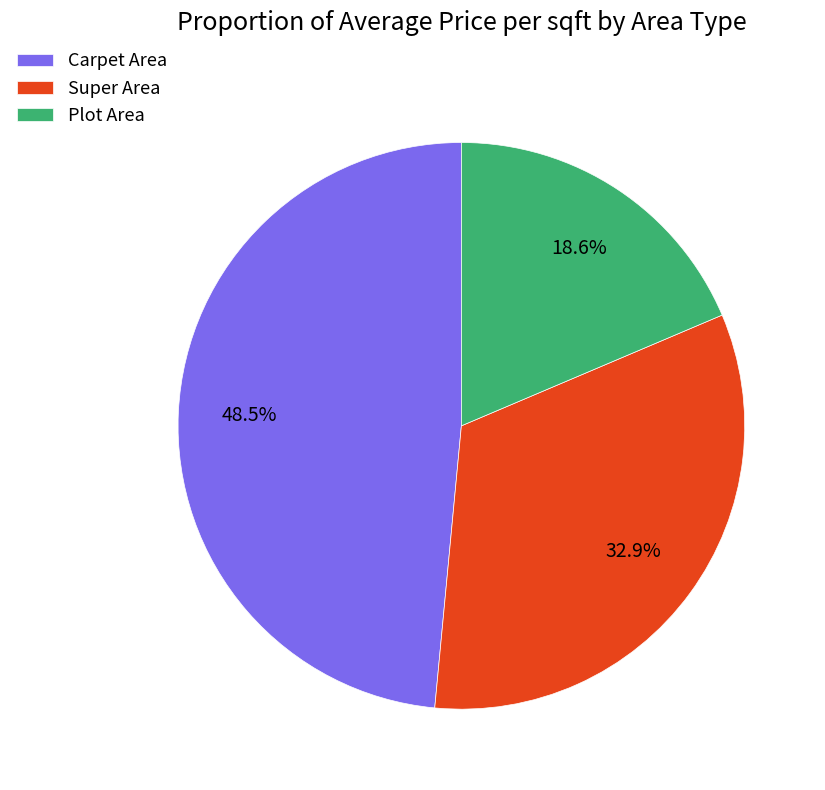

What is the ratio of the value at Plot Area to the value at Super Area?

0.6